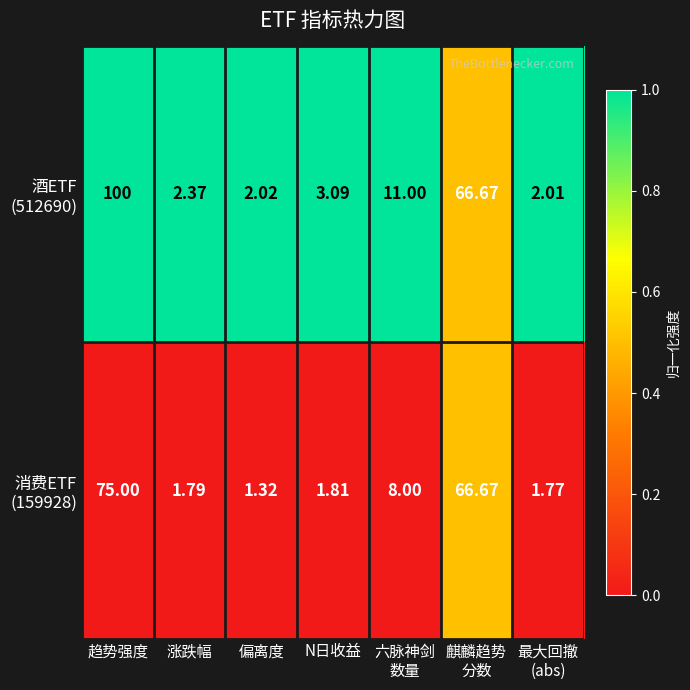

At which category does the chart reach its peak across all series?

趋势强度